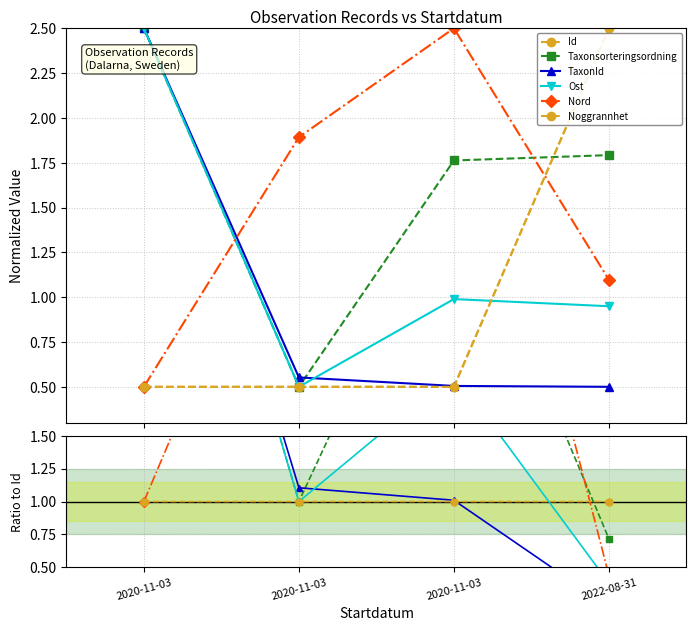

Rank the series at 2020-11-03 from highest to lowest value.

Taxonsorteringsordning, TaxonId, Ost, Nord, Noggrannhet, Id